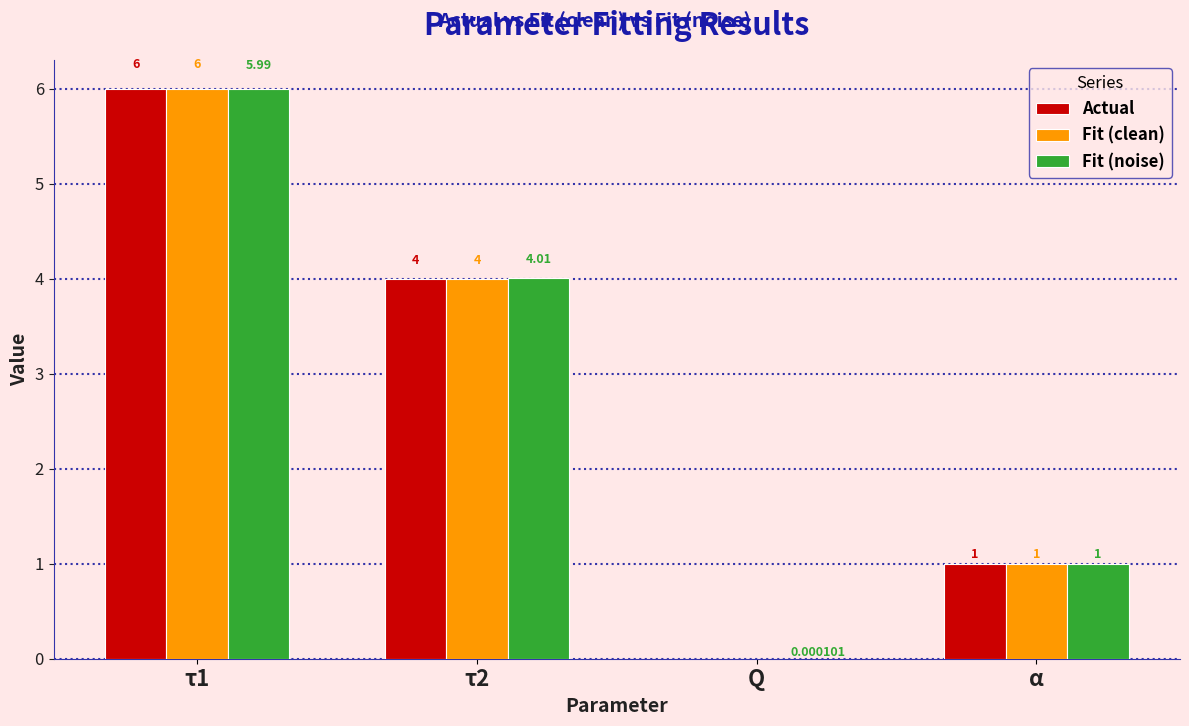

What is the sum of the Fit (clean) values at τ1 and Q?

6.0